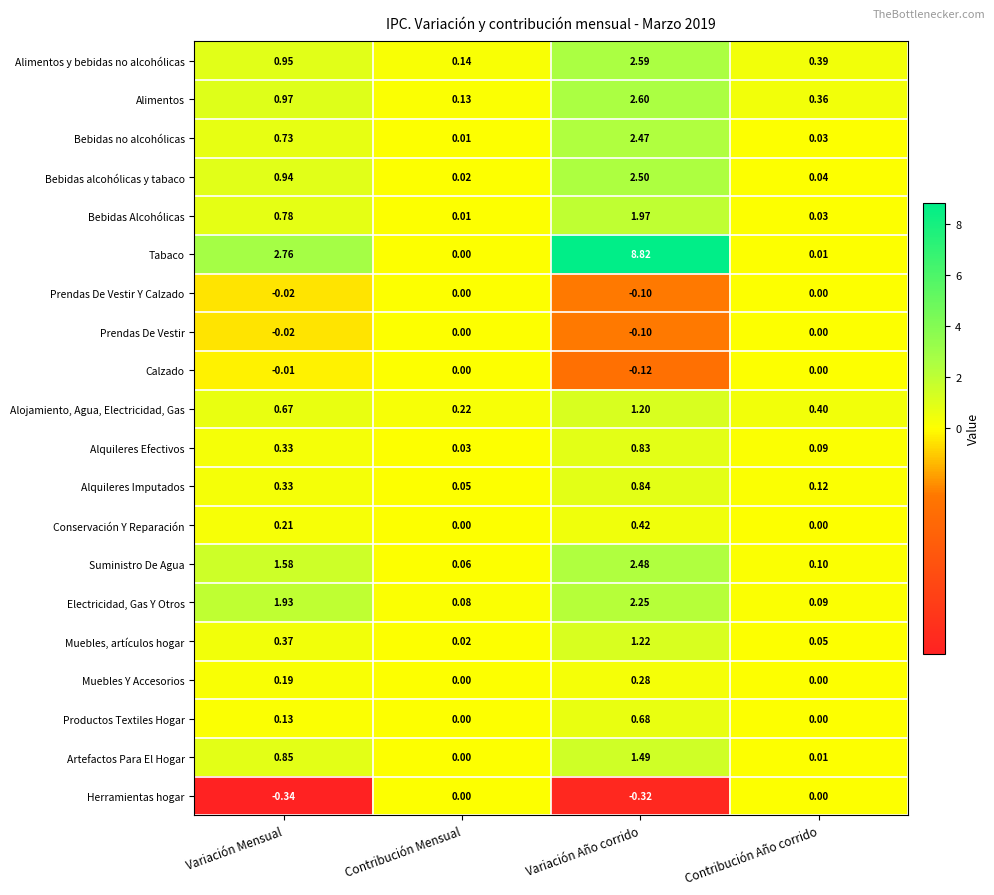

Which series has the largest total across all categories?

Tabaco